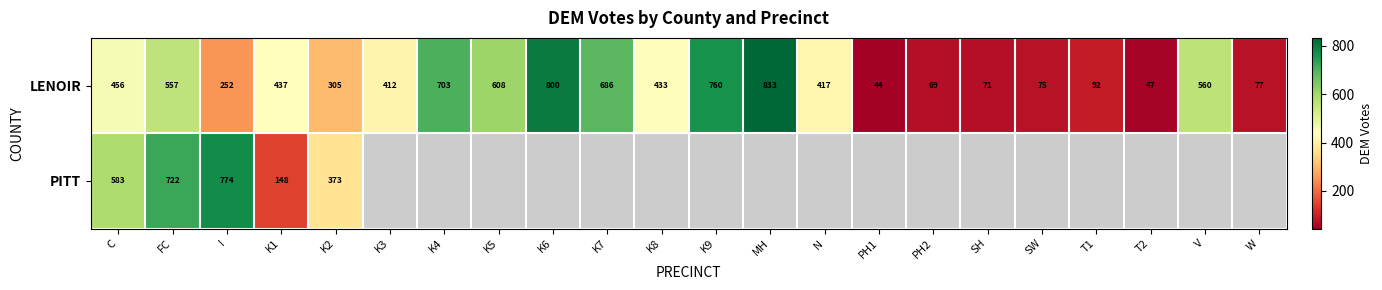

Which category has the highest value in the LENOIR series?

MH